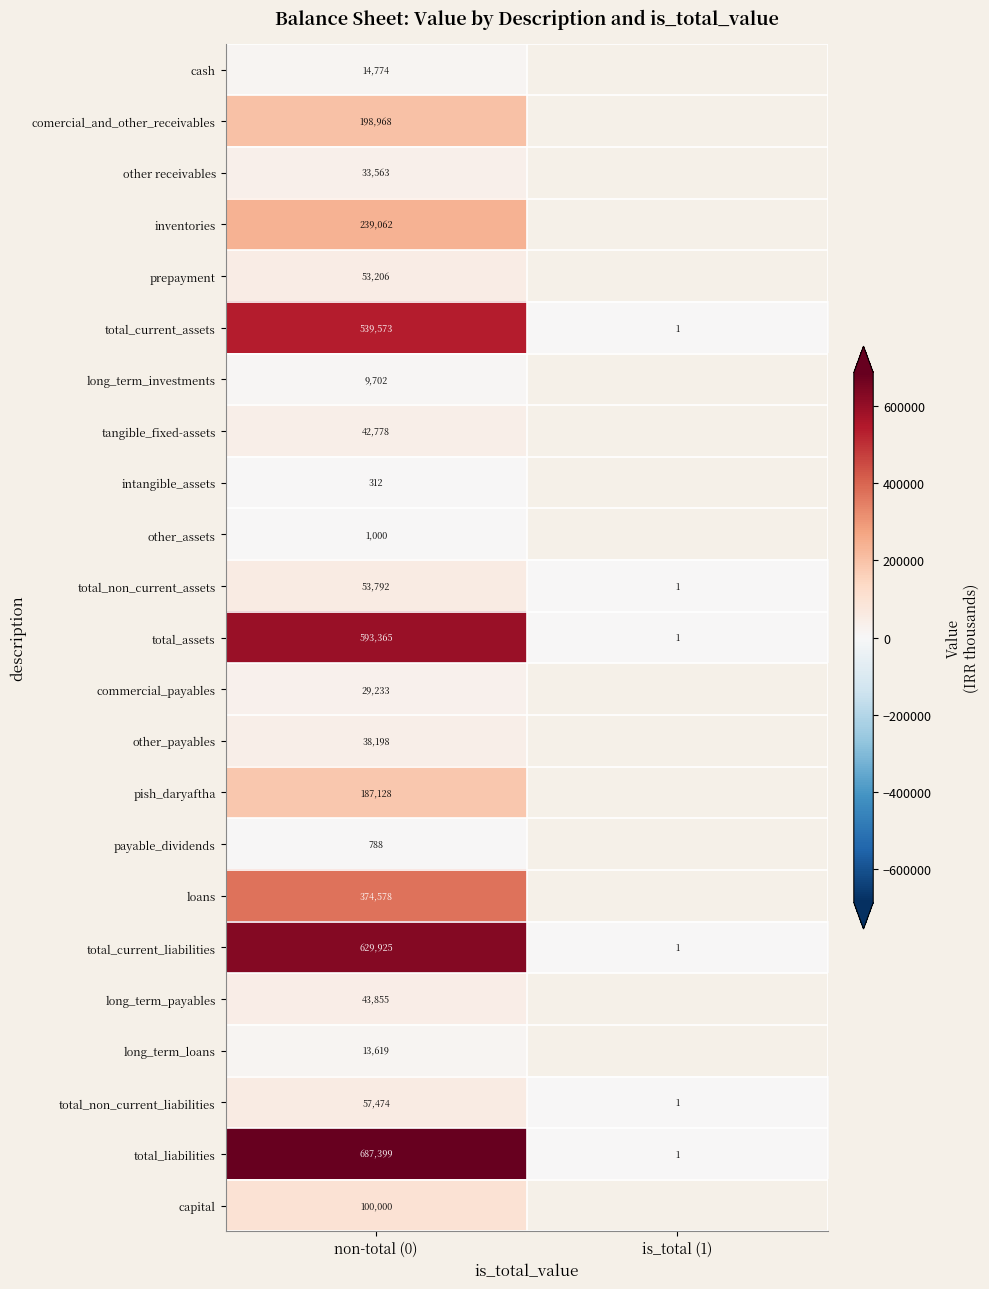

What is the difference between the maximum and minimum values in the total_non_current_liabilities series?

57473